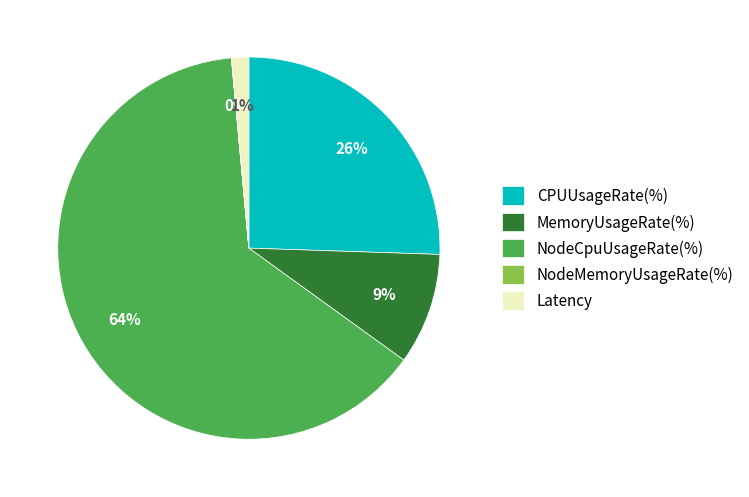

To the nearest percent, what is the average slice percentage?

20%